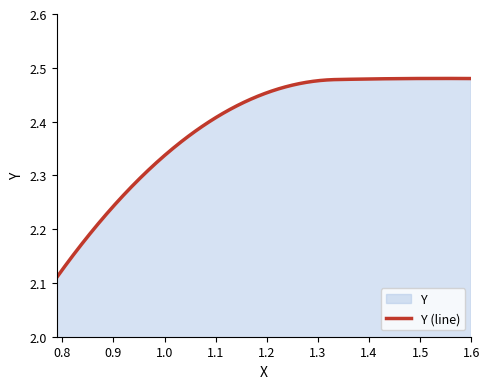

At which label is the value closest to 2?

0.789